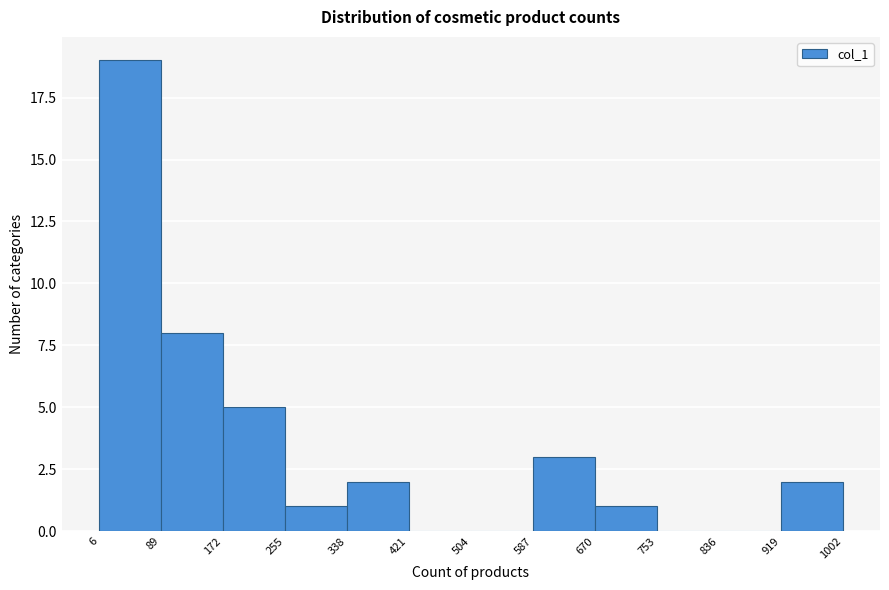

Over which range of the x-axis is the bar tallest?

6 to 89